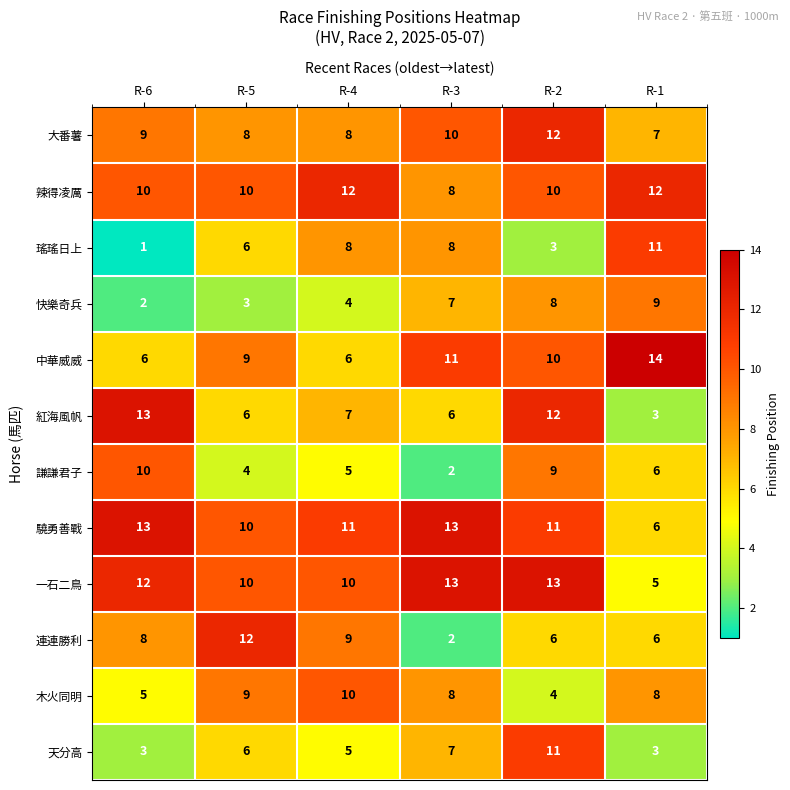

What is the total value across all series at R-3?

95